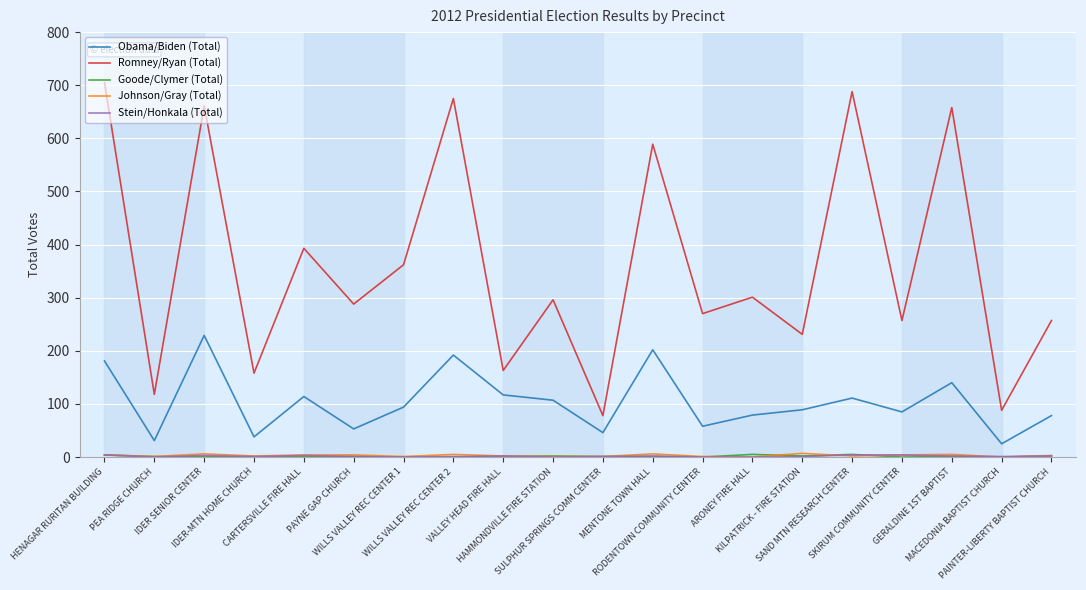

Which series has the largest range (max minus min)?

Romney/Ryan (Total)